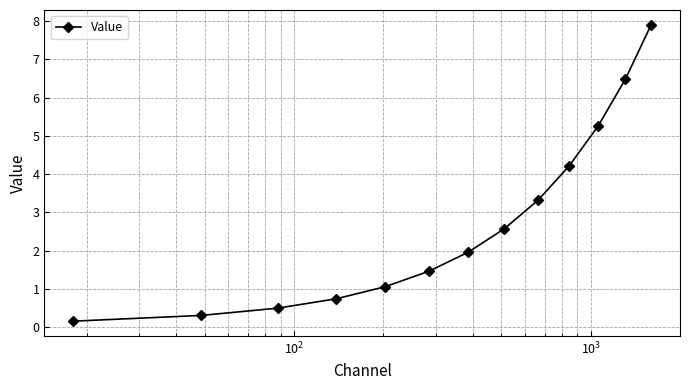

What is the maximum value shown in the chart?

7.9